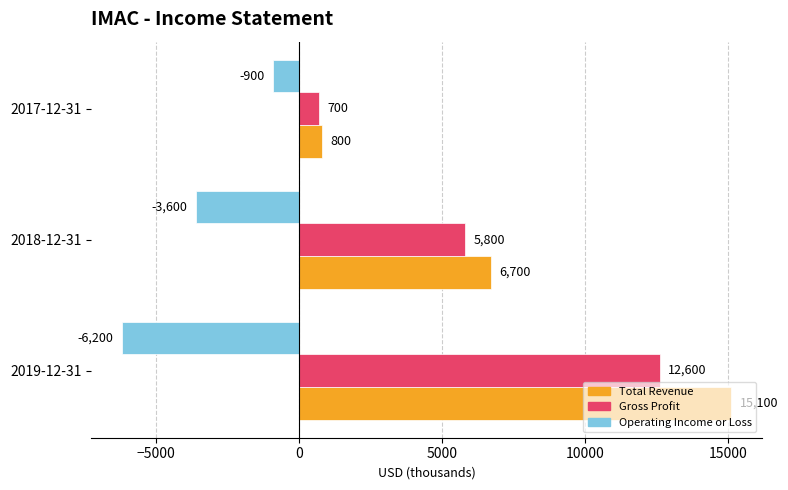

List the labels in order of Operating Income or Loss value, smallest first.

2019-12-31, 2018-12-31, 2017-12-31